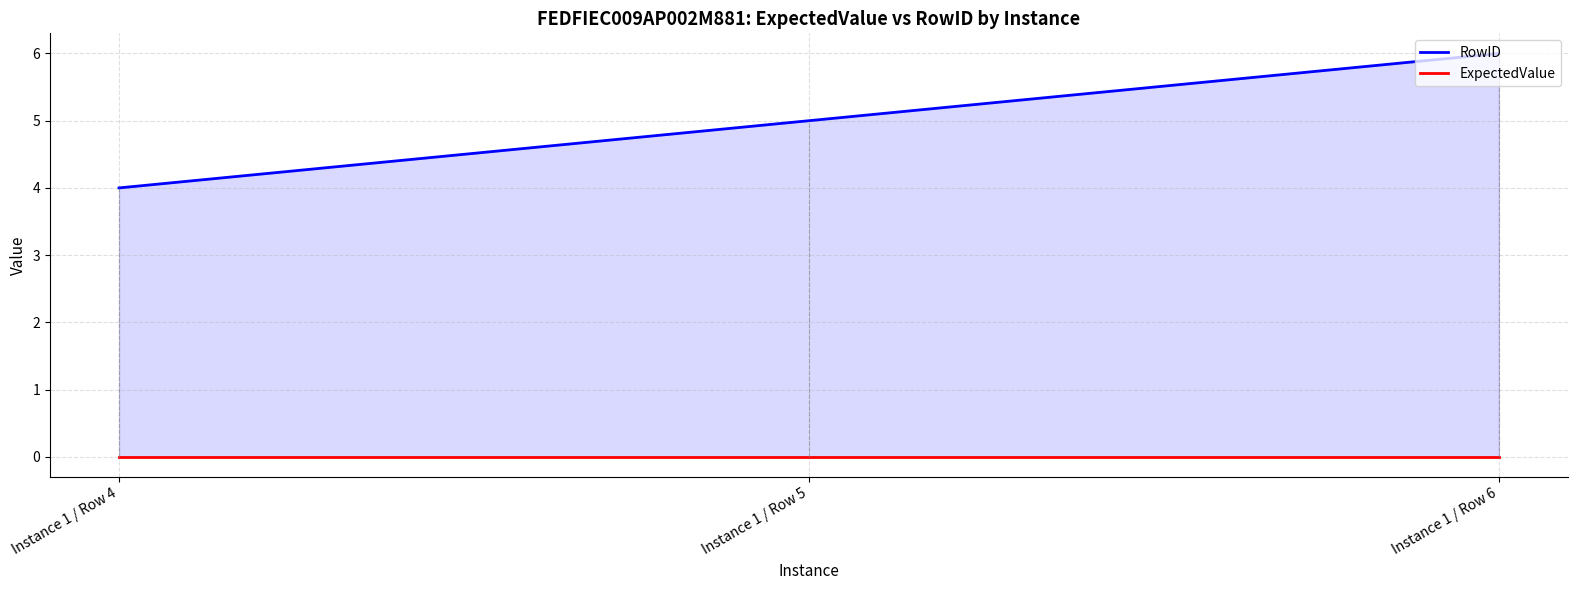

What is the greatest value displayed?

6